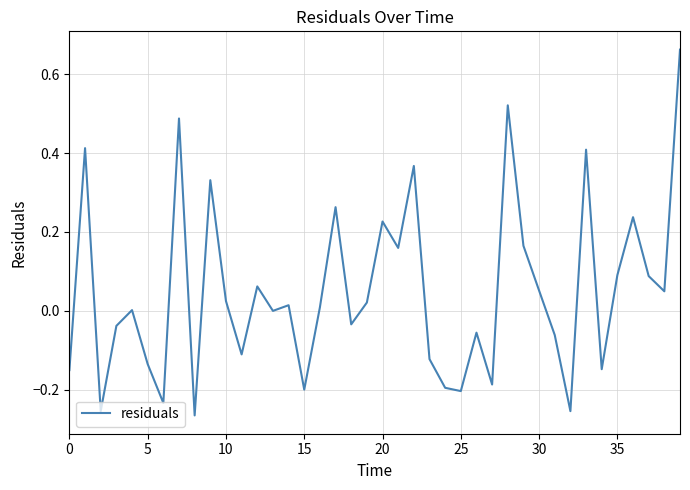

What is the difference between the maximum and minimum values?

0.9